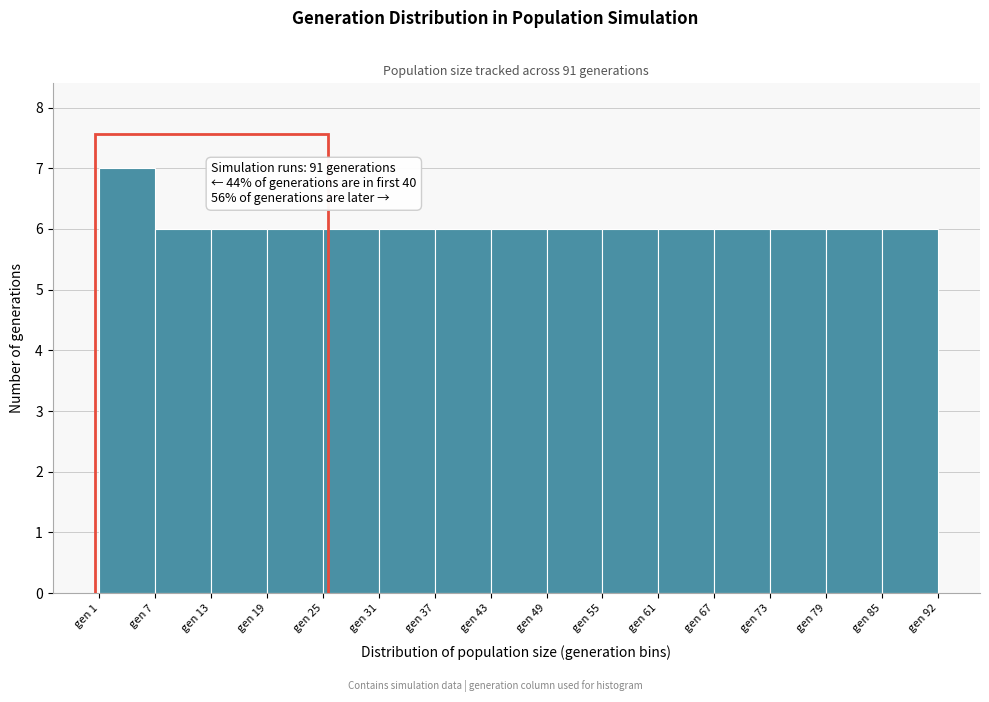

Which range on the x-axis has the tallest bar?

1 to 7